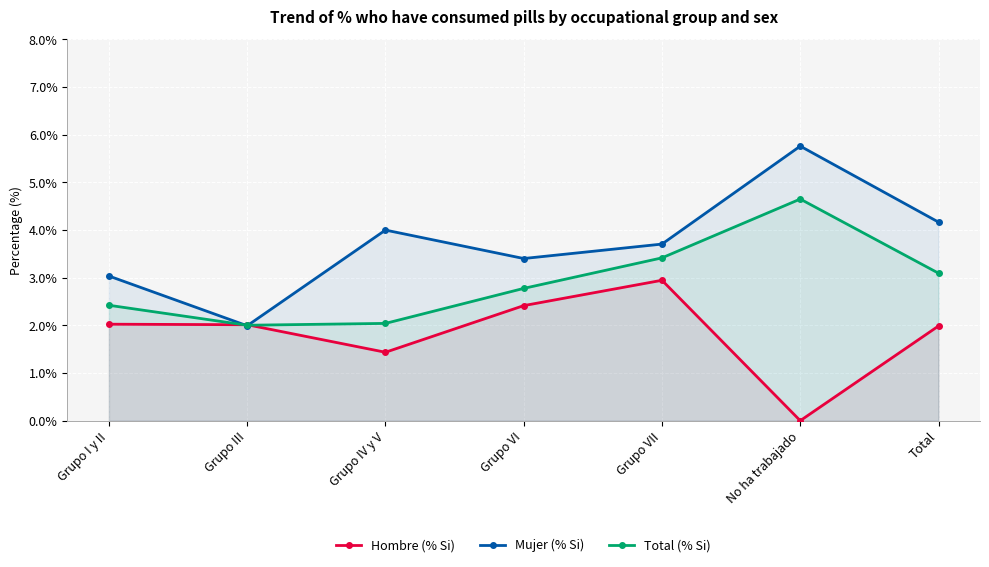

How many intersections are there between Hombre (% Si) and Total (% Si)?

2